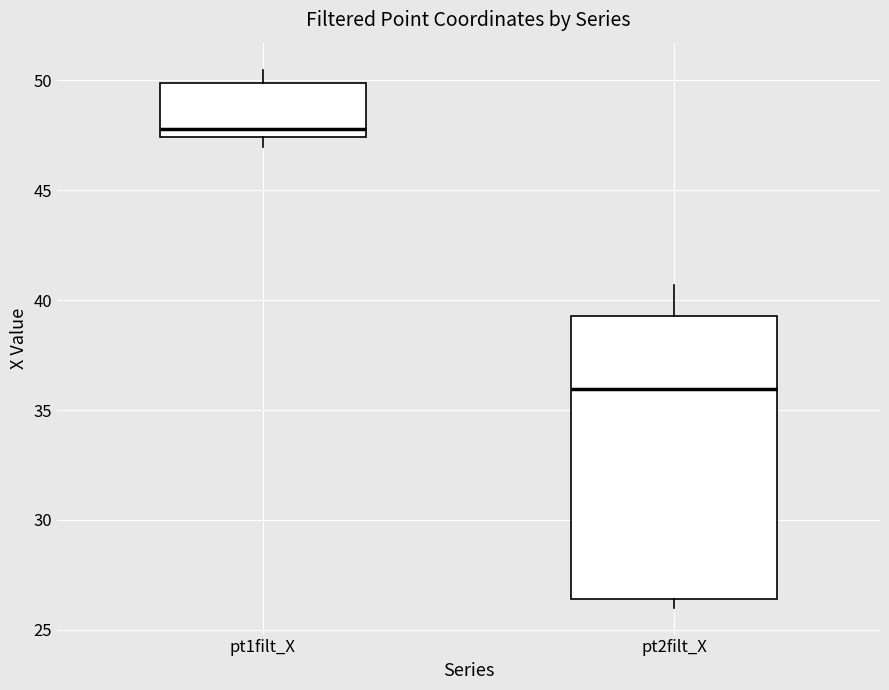

Where does the upper whisker of the box for pt2filt_X end on the y-axis? The values are not printed on the chart, so give them approximately, as read against the axis.

40.5